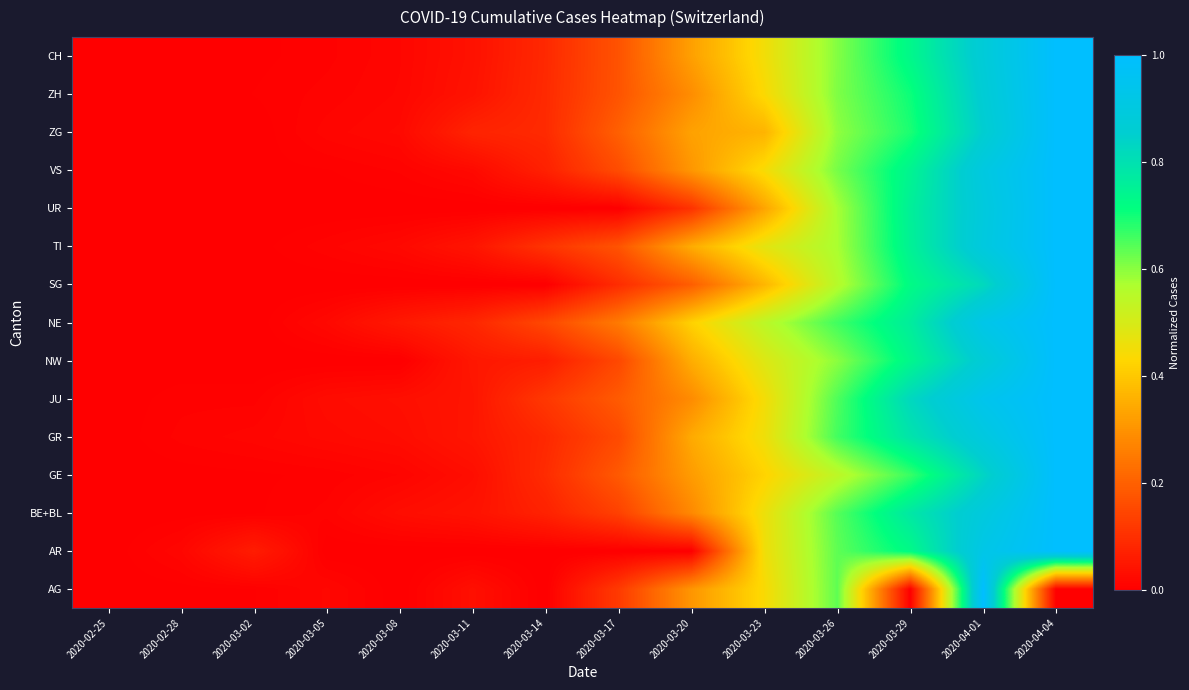

Which label corresponds to the smallest value in the chart?

2020-02-25